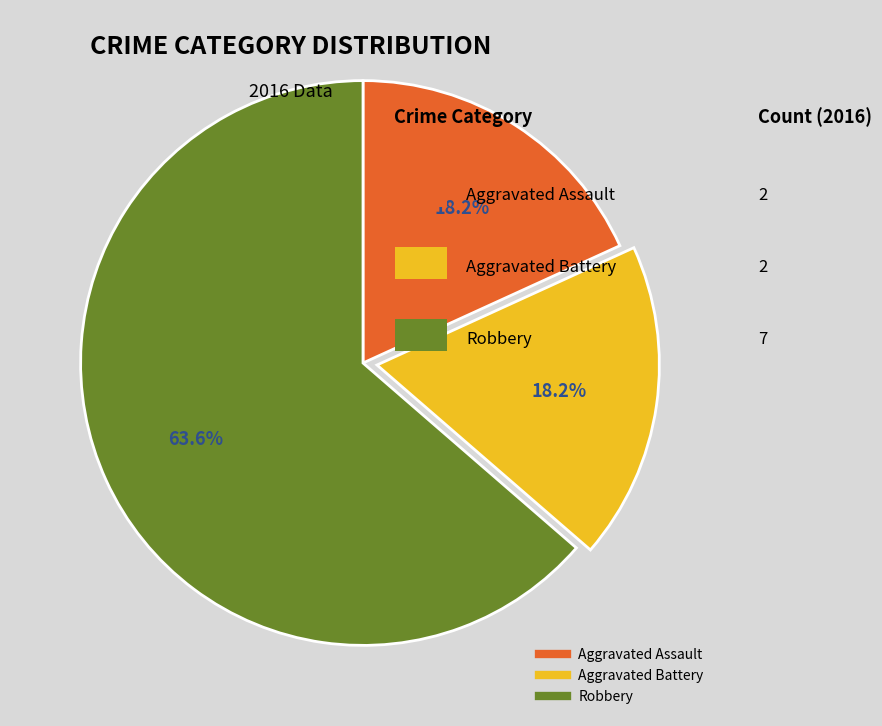

Which category accounts for the majority?

Robbery